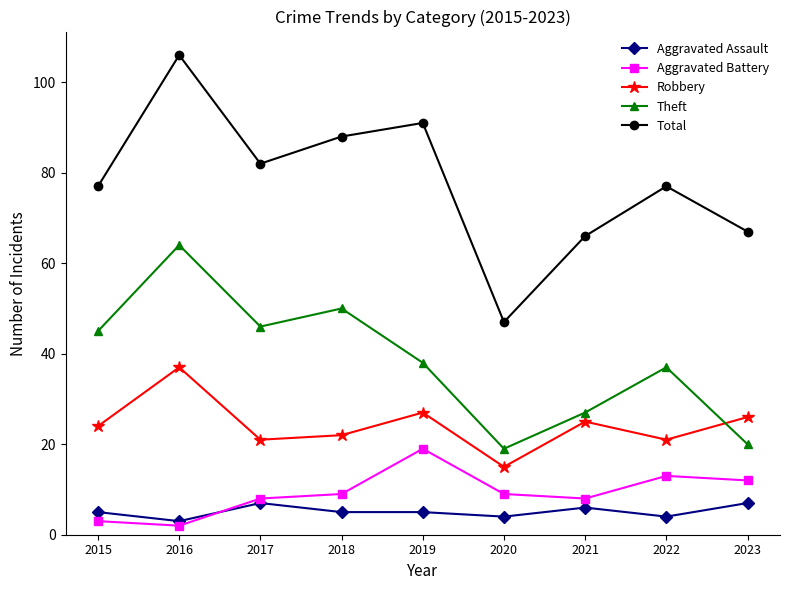

What are all the series names shown in the legend?

Aggravated Assault, Aggravated Battery, Robbery, Theft, Total